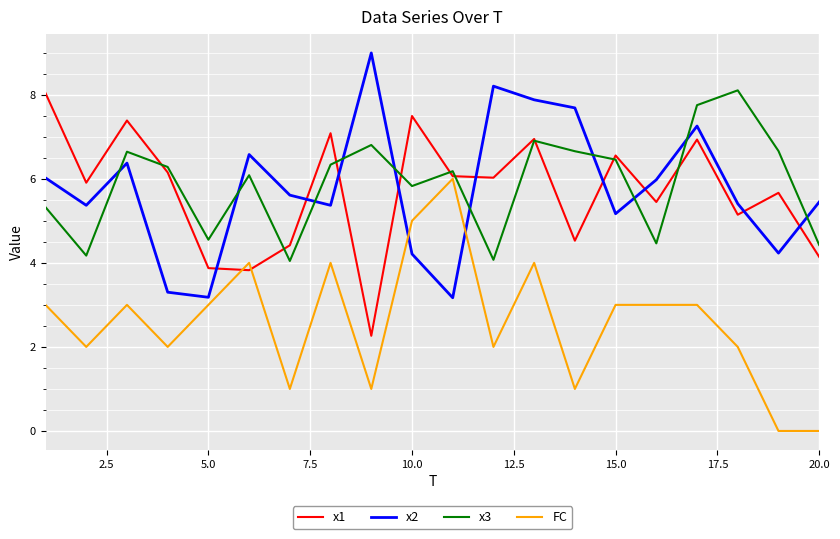

What is the maximum value for x1?

8.0